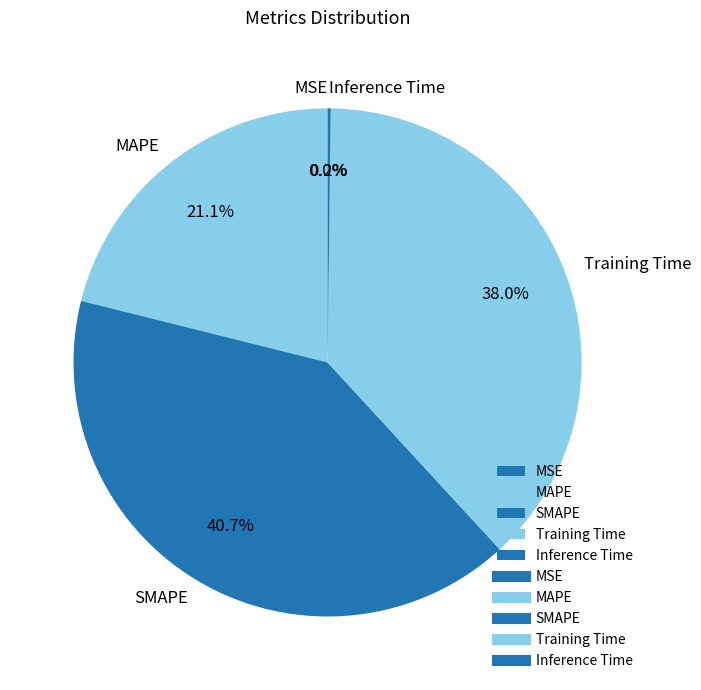

To the nearest percent, what portion does Training Time represent?

38%